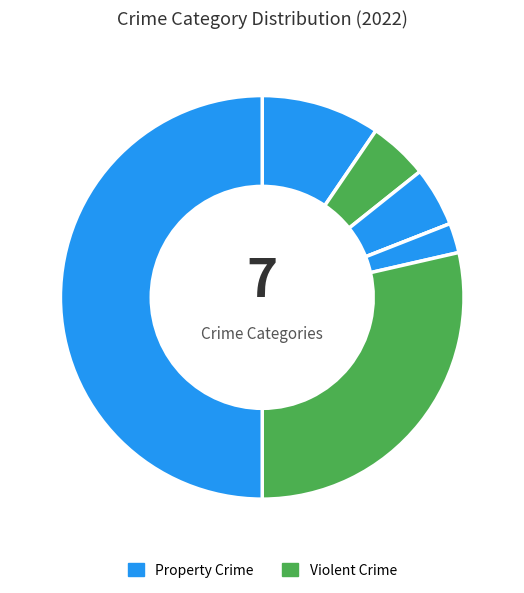

How many slices are in this pie chart?

7